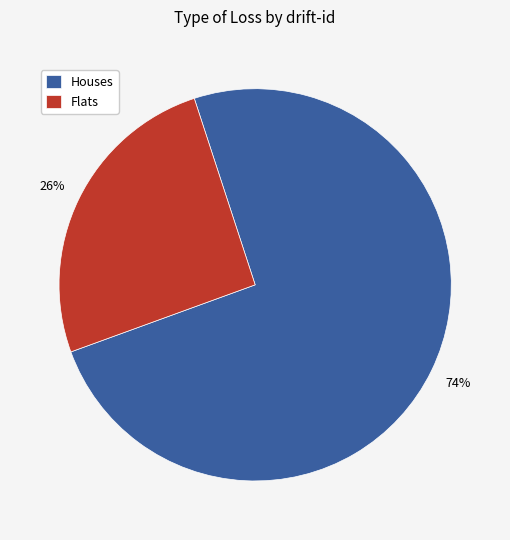

To the nearest percent, what is the combined percentage of Flats and Houses?

100%